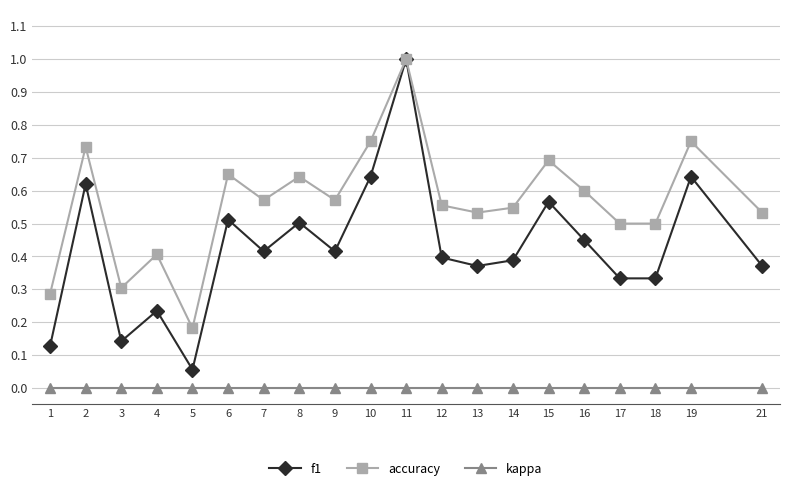

True or false: f1 has more than 1 points higher than both neighbors.

True